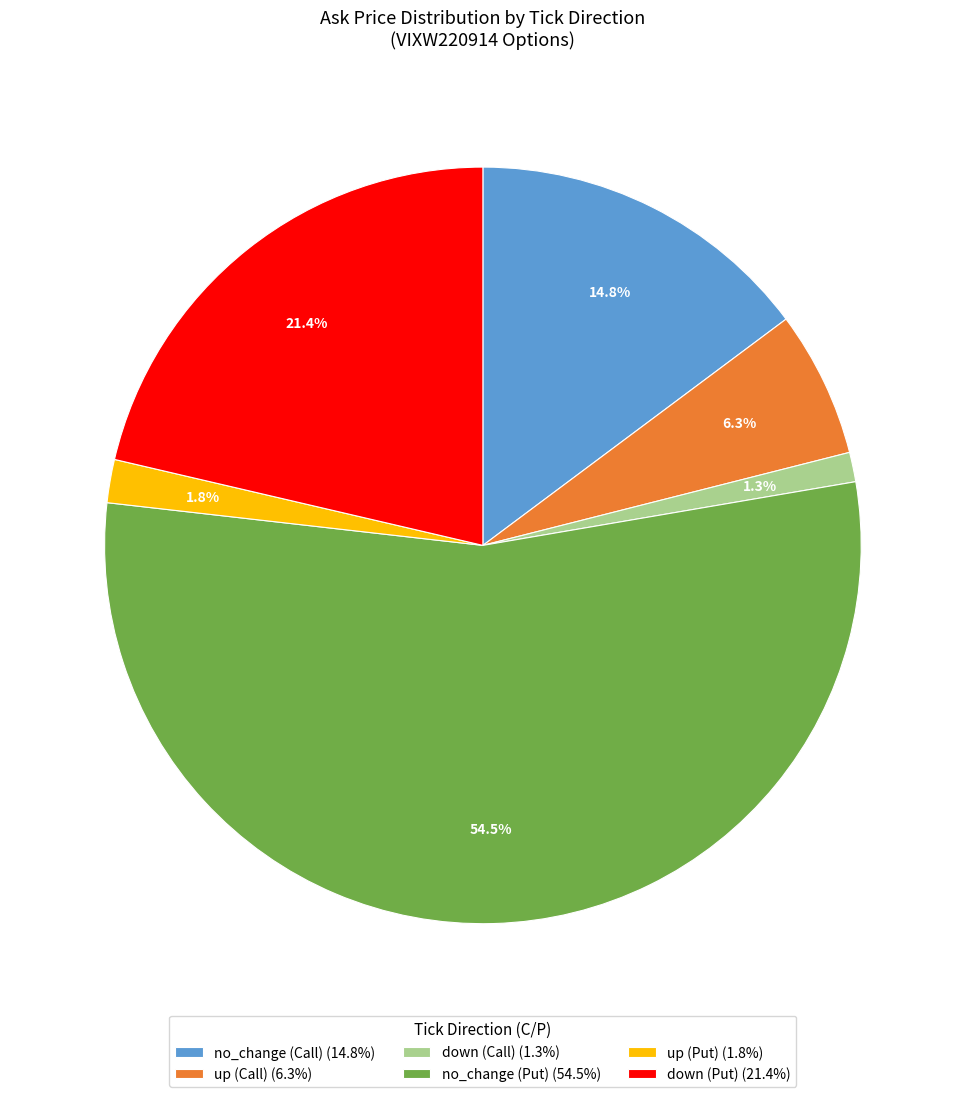

Which has a higher value, no_change (Call) (14.8%) or up (Call) (6.3%)?

no_change (Call) (14.8%)